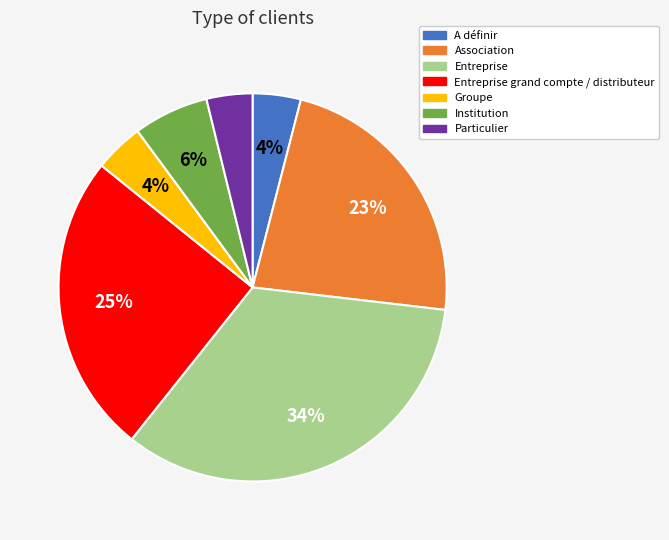

To the nearest percent, what is the difference between the Association and Entreprise grand compte / distributeur slice percentages?

2%